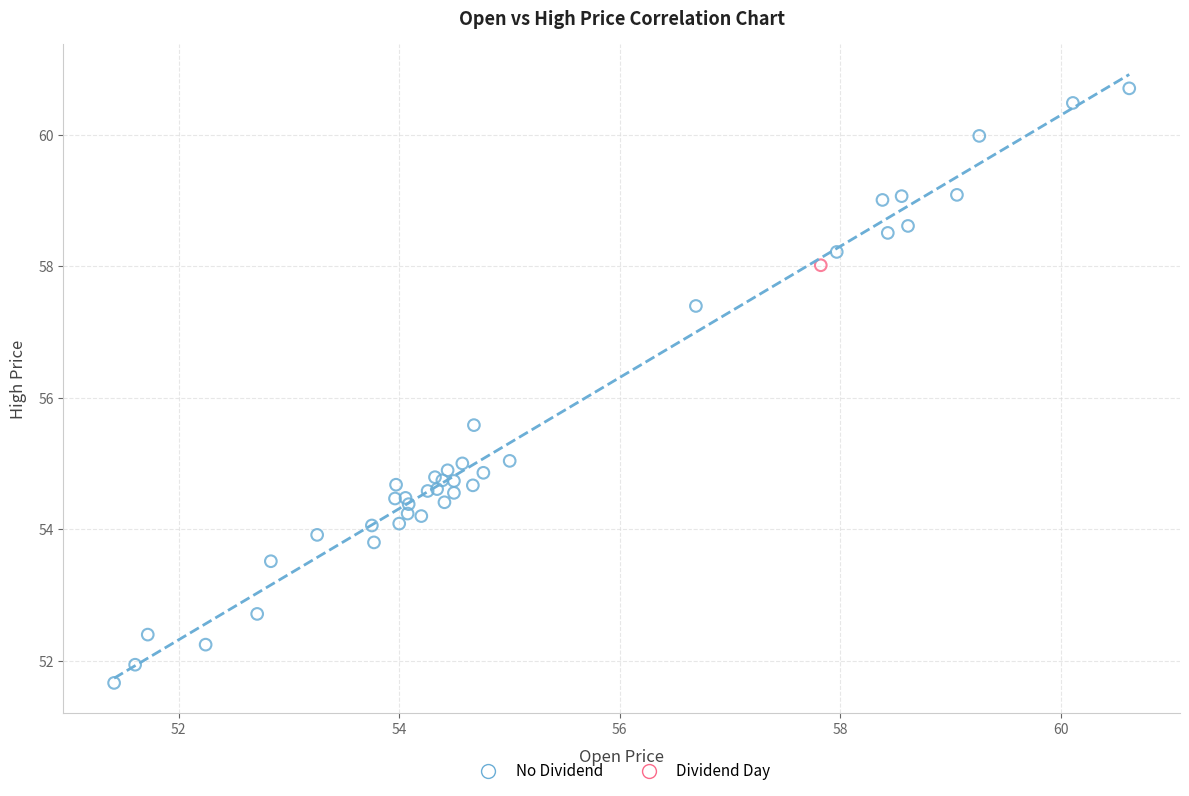

What are all the series names shown in the legend?

No Dividend, Dividend Day